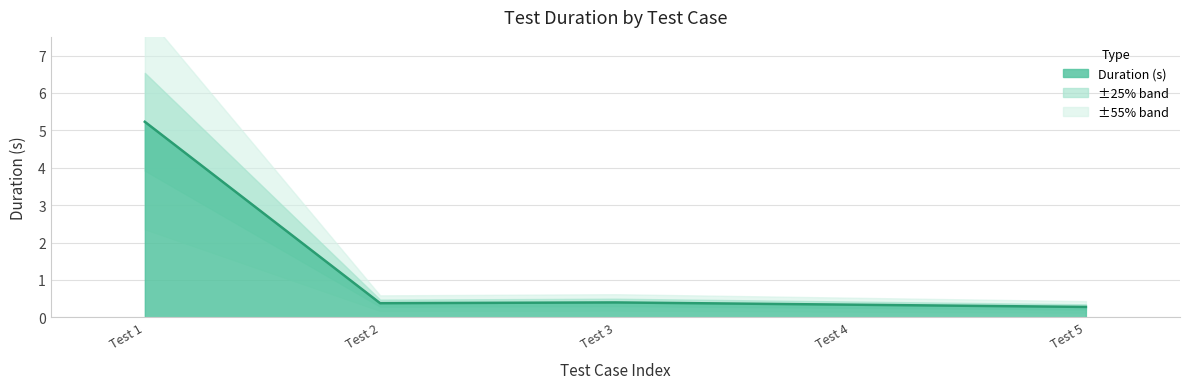

Reading right to left, what are all the values shown in this chart?

0.3	0.3	0.4	0.4	5.2